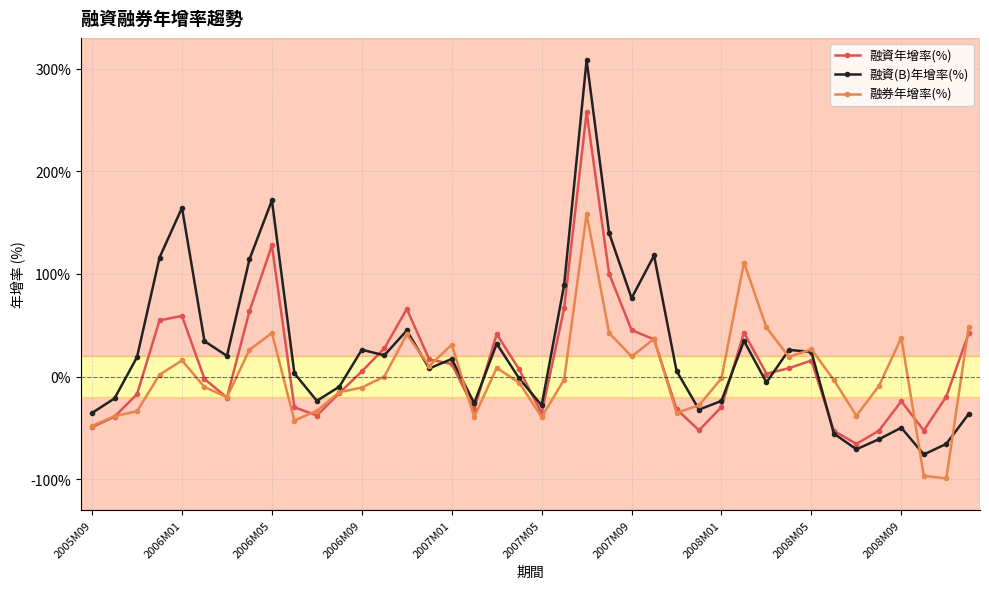

Which series has the largest range (max minus min)?

融資(B)年增率(%)